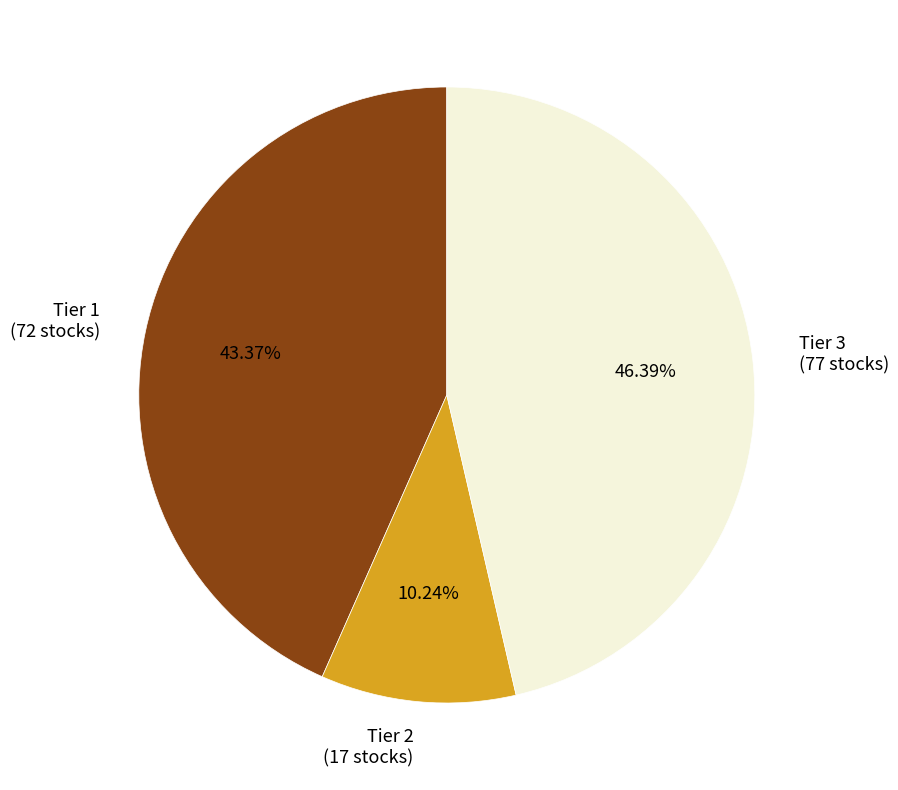

Approximately how many times larger is the value at Tier 3 compared to Tier 2?

4.5